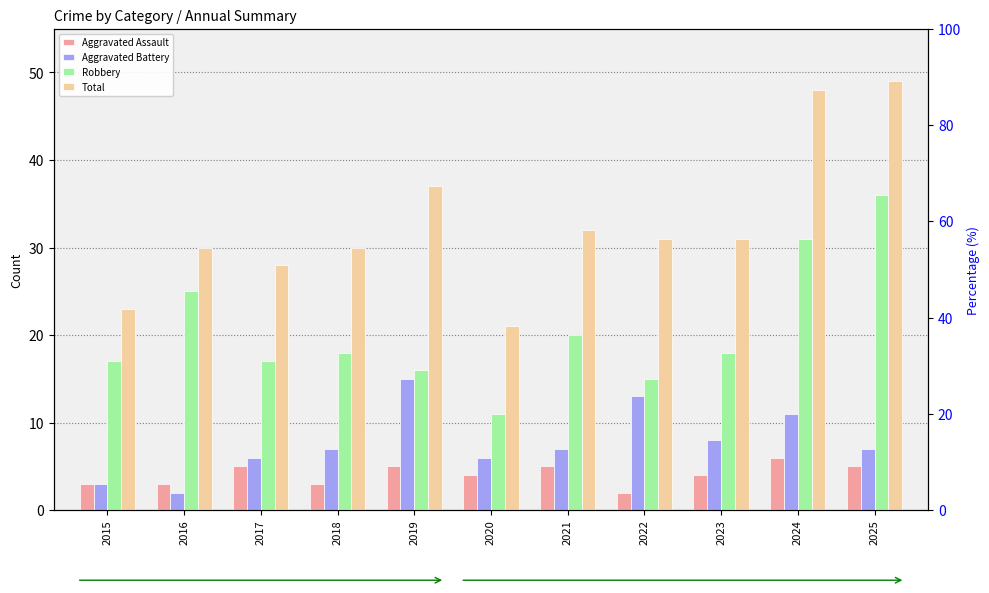

Is it true that Aggravated Assault equals 4 at 2023?

True